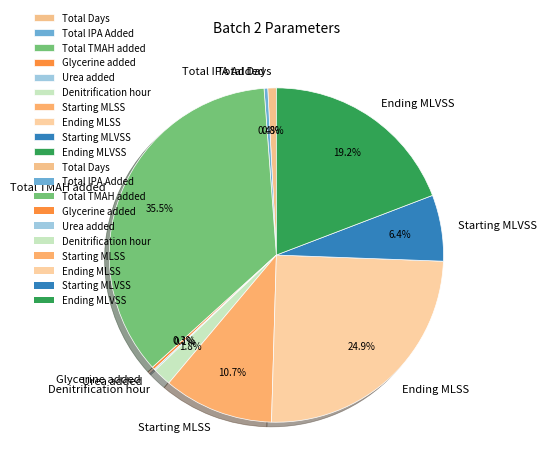

To the nearest percent, what portion does Denitrification hour represent?

2%